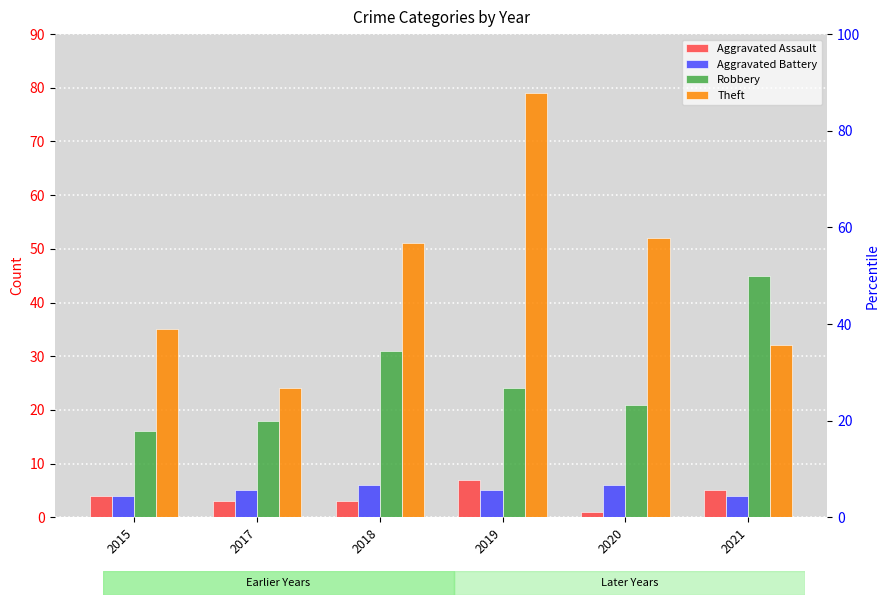

Reading left to right, transcribe all the data shown in this chart.

Aggravated Assault: 4	3	3	7	1	5
Aggravated Battery: 4	5	6	5	6	4
Robbery: 16	18	31	24	21	45
Theft: 35	24	51	79	52	32